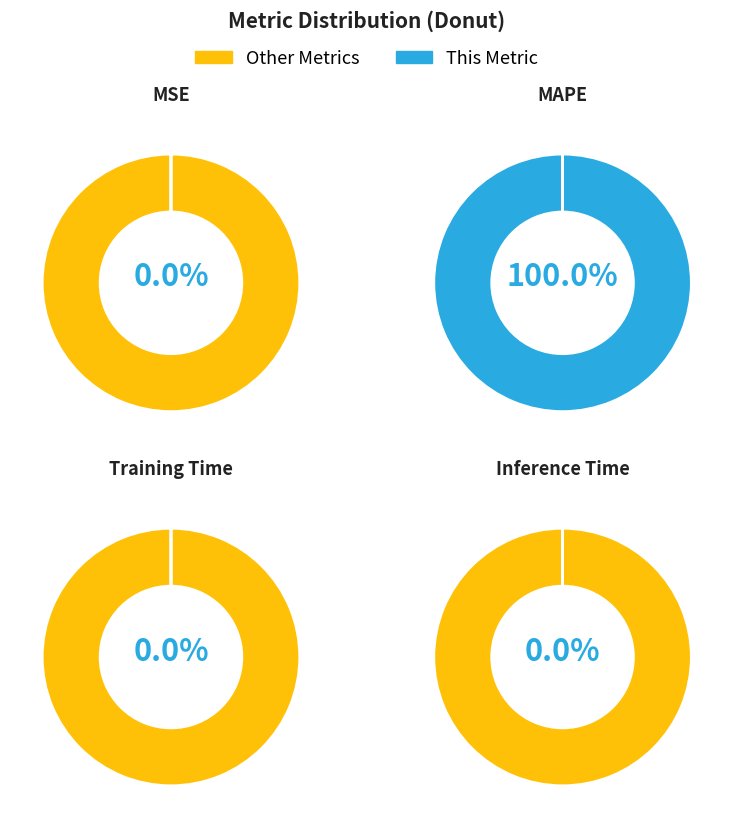

Between Training Time and Inference Time, which is larger?

Training Time